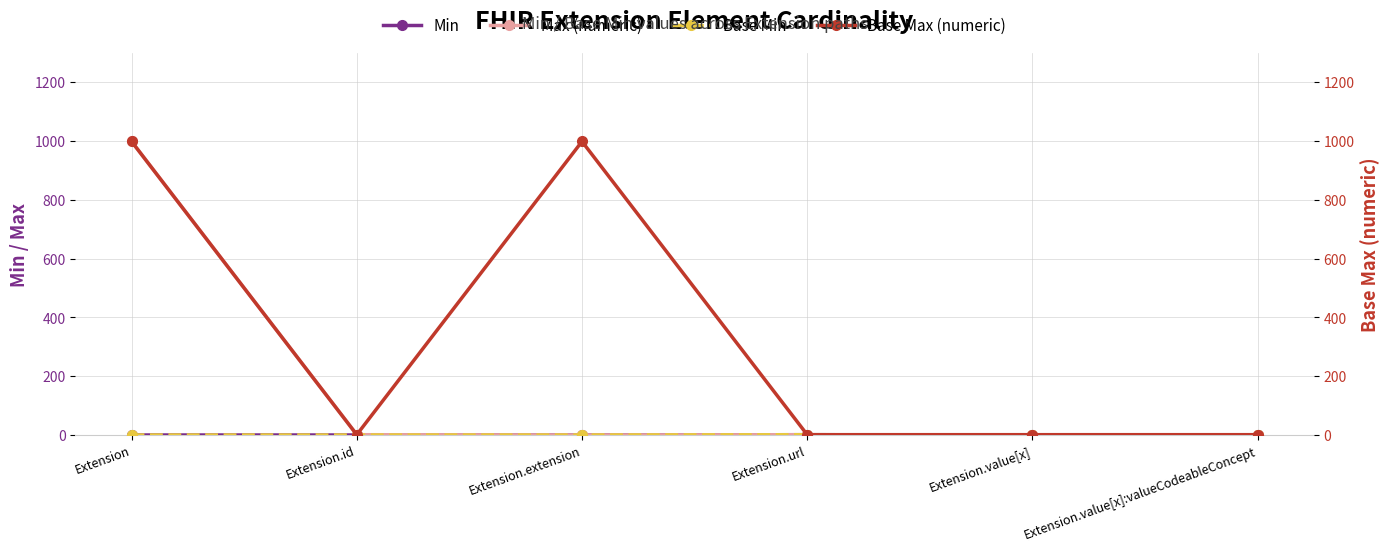

True or false: Base Max (numeric) and Min intersect in this chart.

False